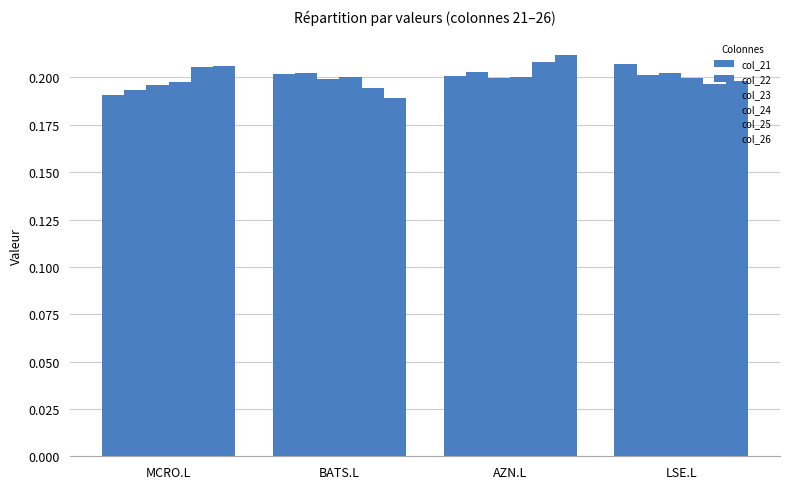

How many col_23 values are between 0 and 1?

4